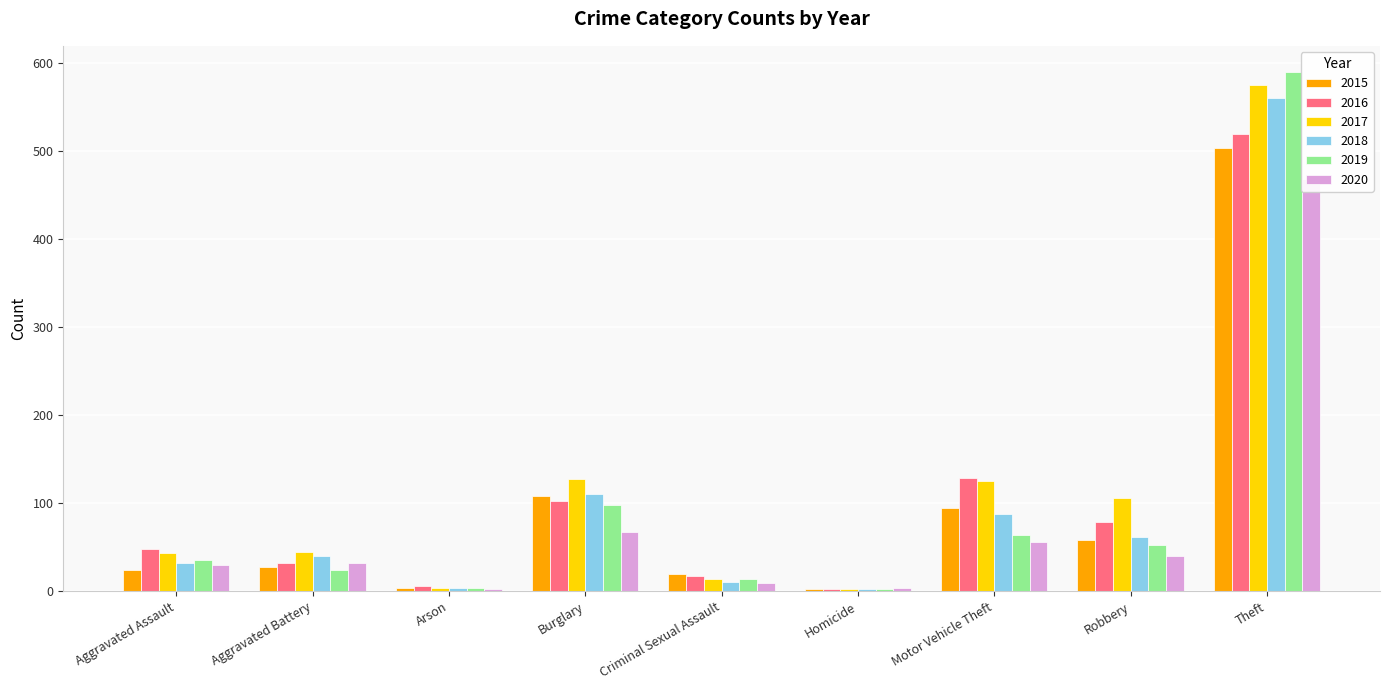

Between Burglary and Motor Vehicle Theft, which is larger?

Burglary